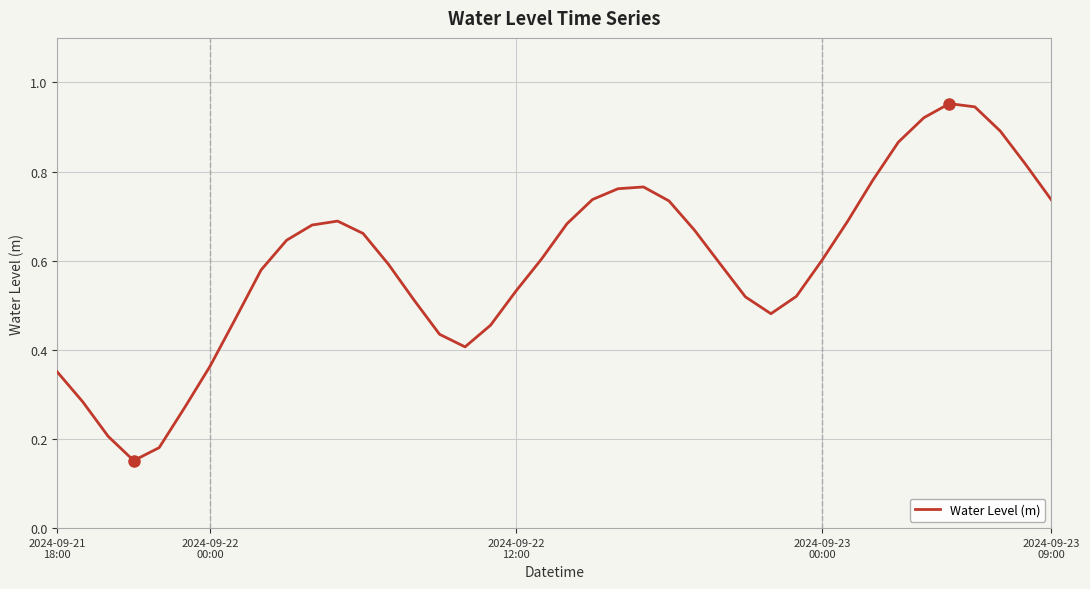

True or false: there are more than 0 points higher than both neighbors.

True